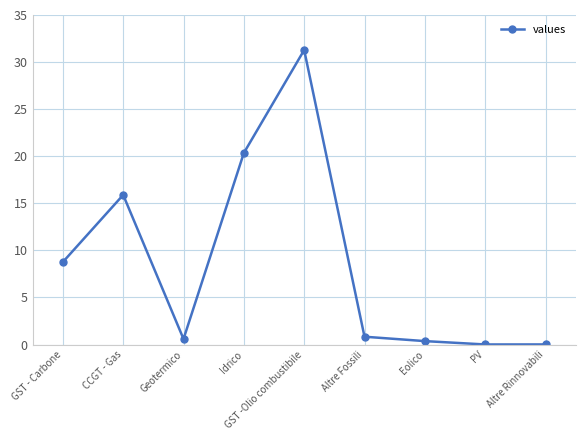

The value at CCGT - Gas is 15.9. True or false?

True